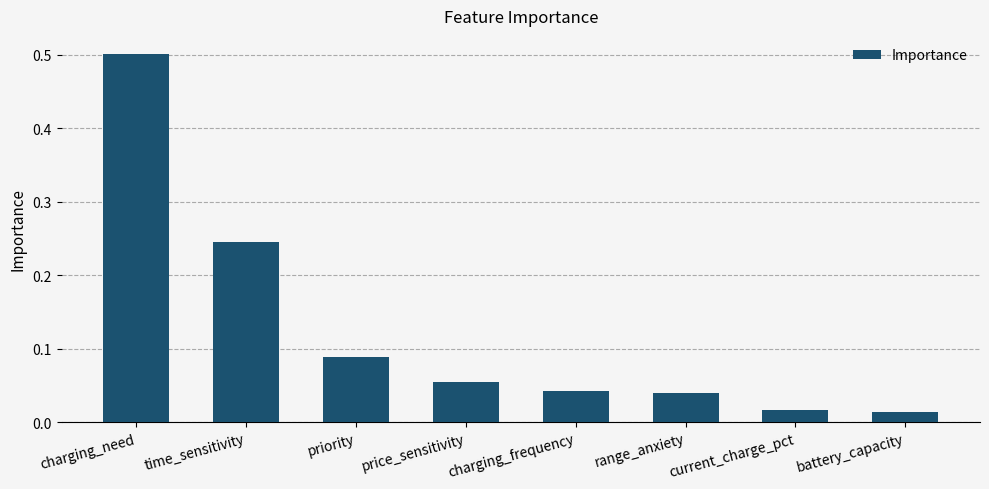

What is the label of the 5th bar from the right?

price_sensitivity